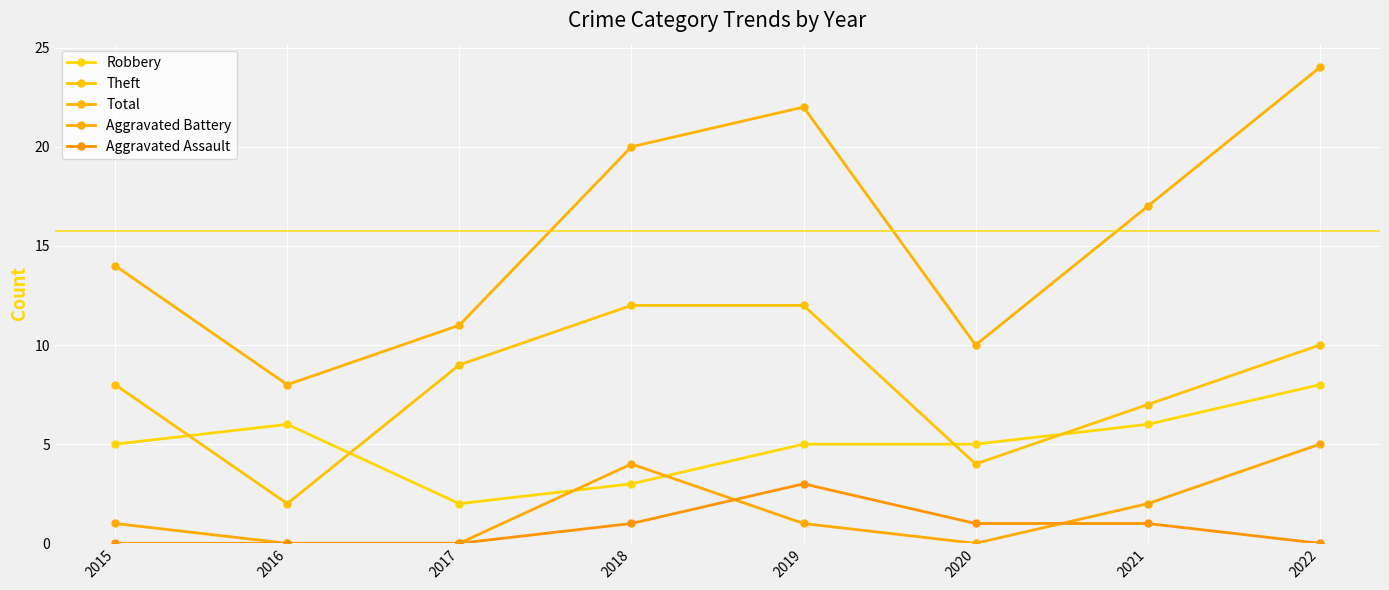

Reading left to right, transcribe all the data shown in this chart.

Robbery: 5	6	2	3	5	5	6	8
Theft: 8	2	9	12	12	4	7	10
Total: 14	8	11	20	22	10	17	24
Aggravated Battery: 1	0	0	4	1	0	2	5
Aggravated Assault: 0	0	0	1	3	1	1	0